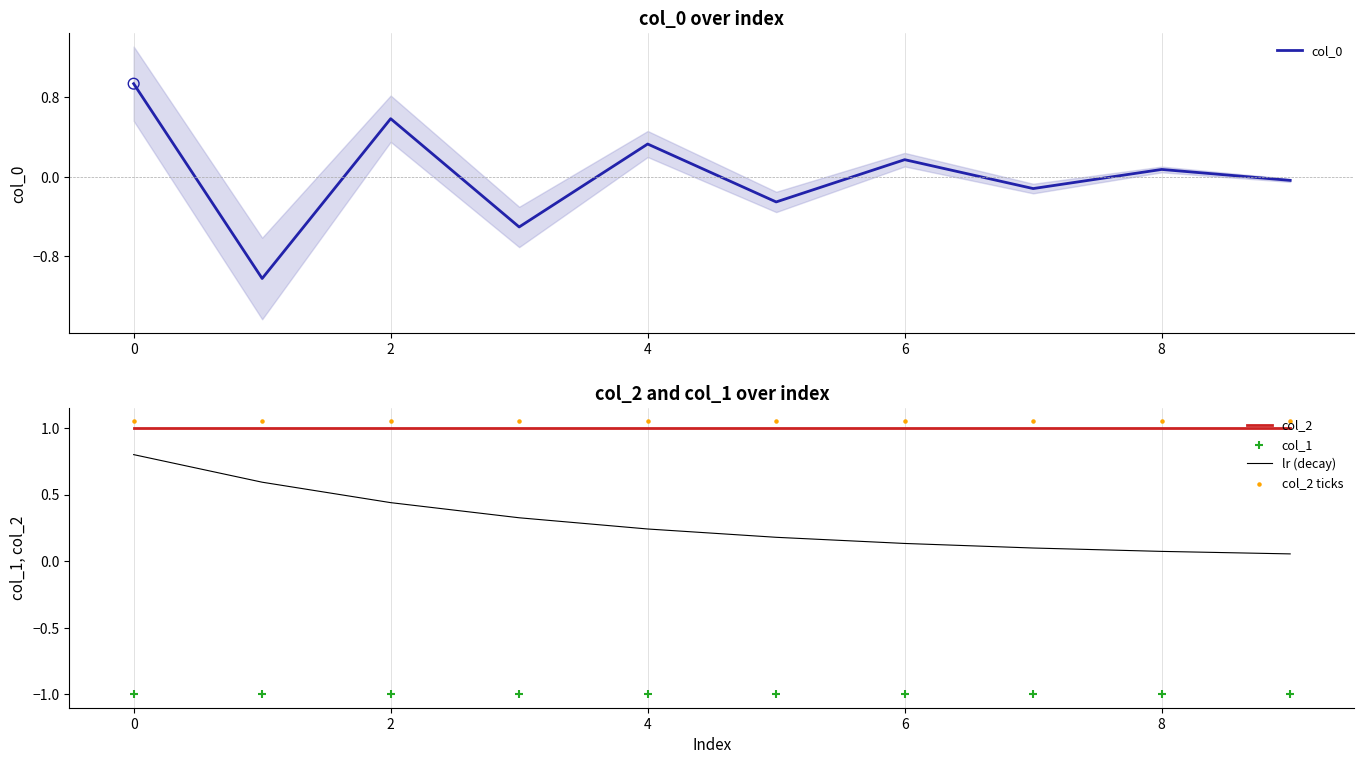

Which series has the largest total across all categories?

col_2 ticks